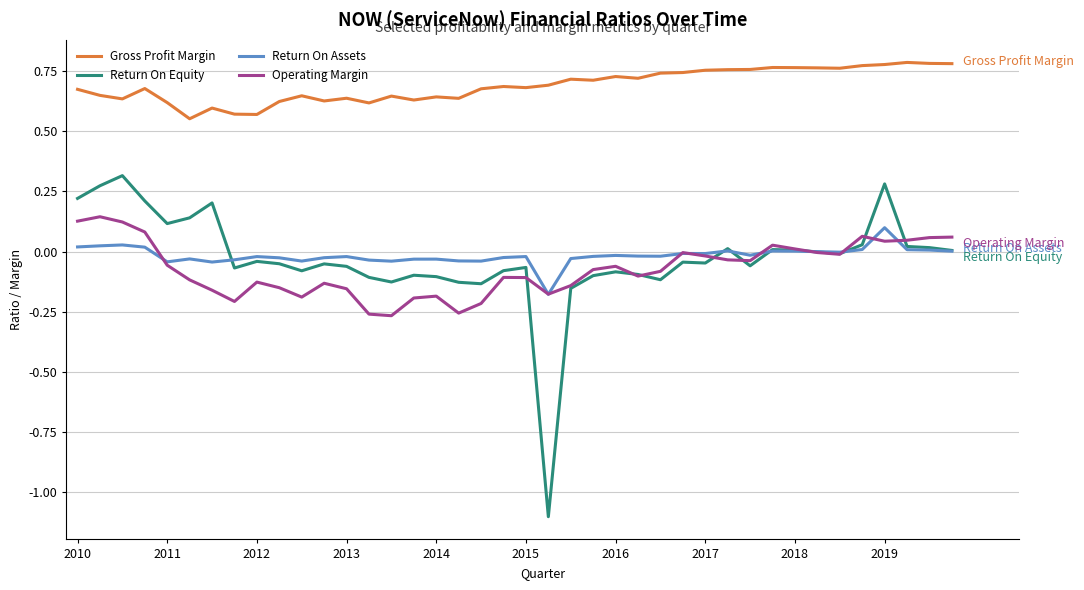

What is the difference between the maximum and minimum values in the Return On Equity series?

1.4